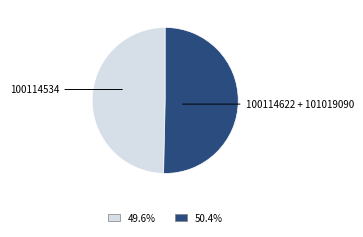

Is there a majority slice in this chart?

Yes